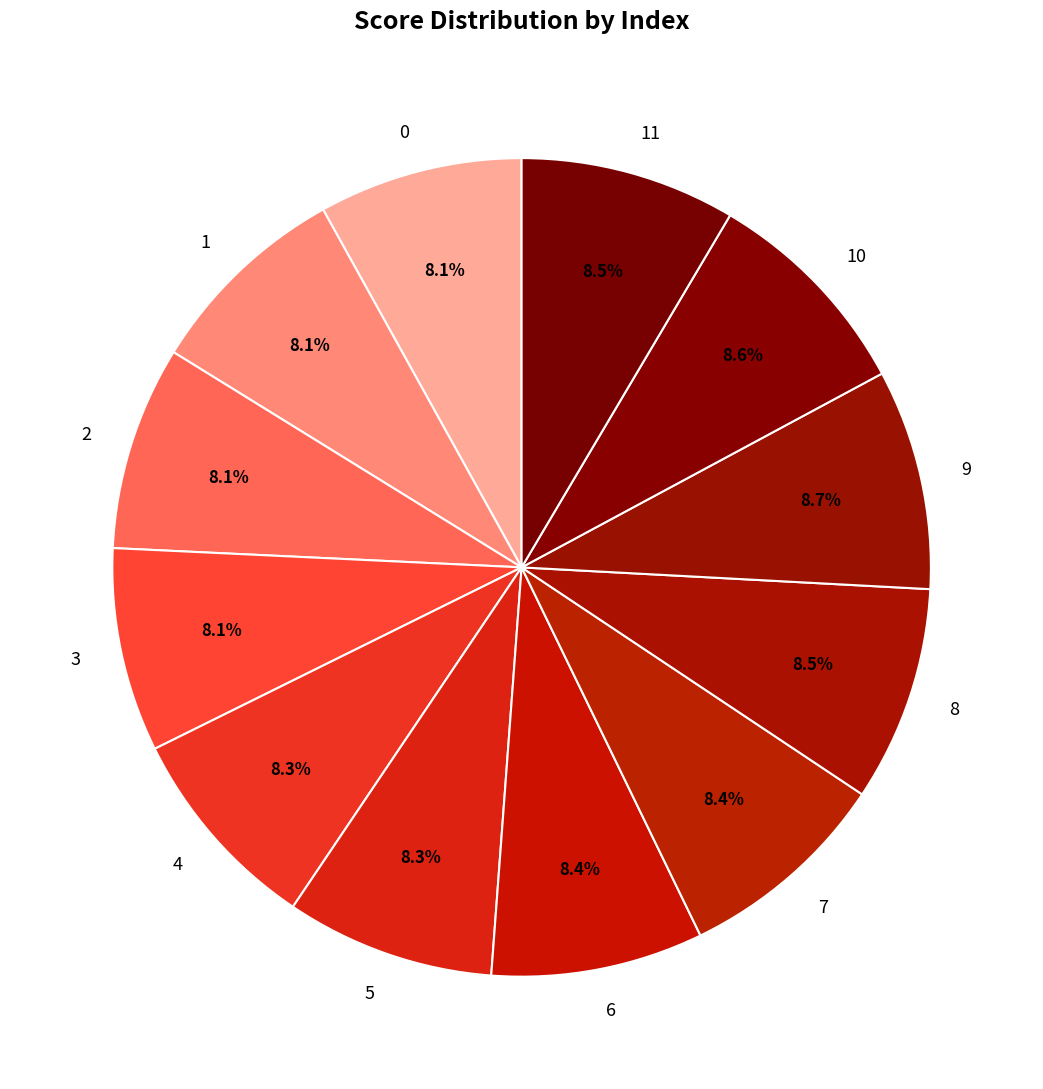

Which has a higher value, 10 or 1?

10